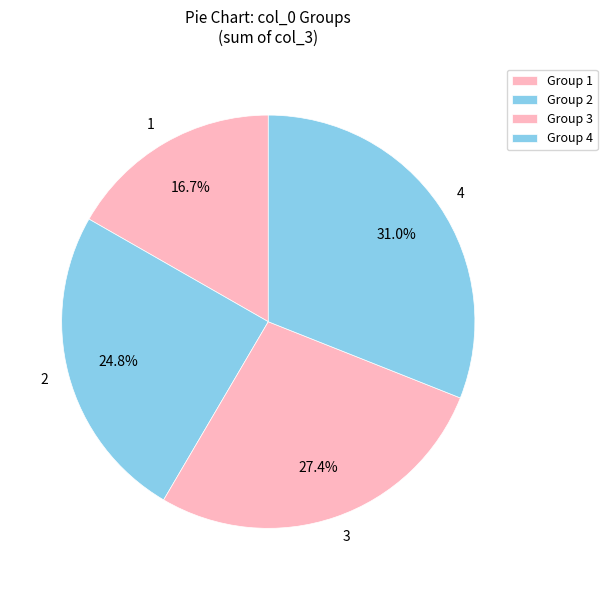

Does 4 represent more than half of the total?

No